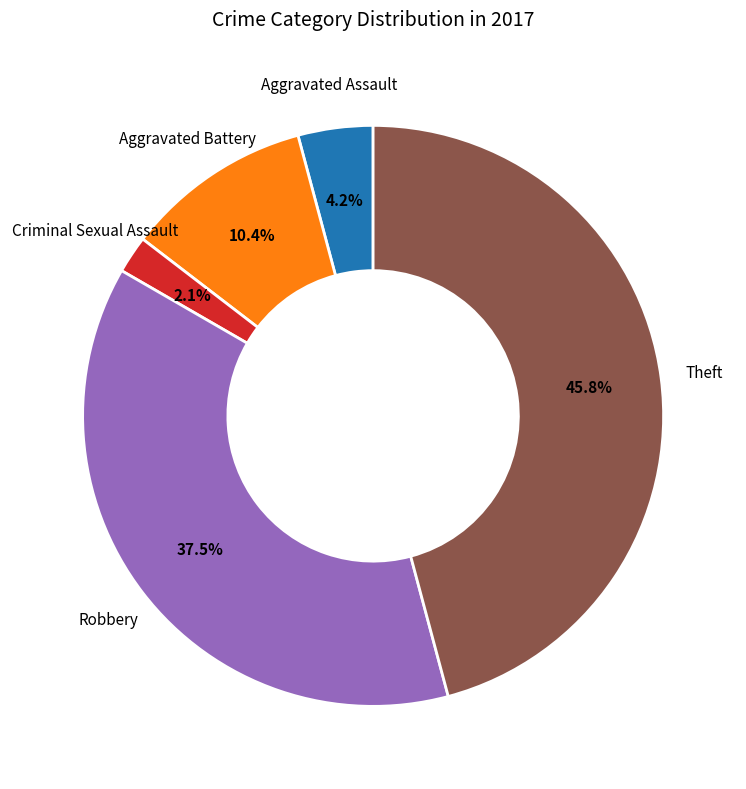

Is there a majority slice in this chart?

No